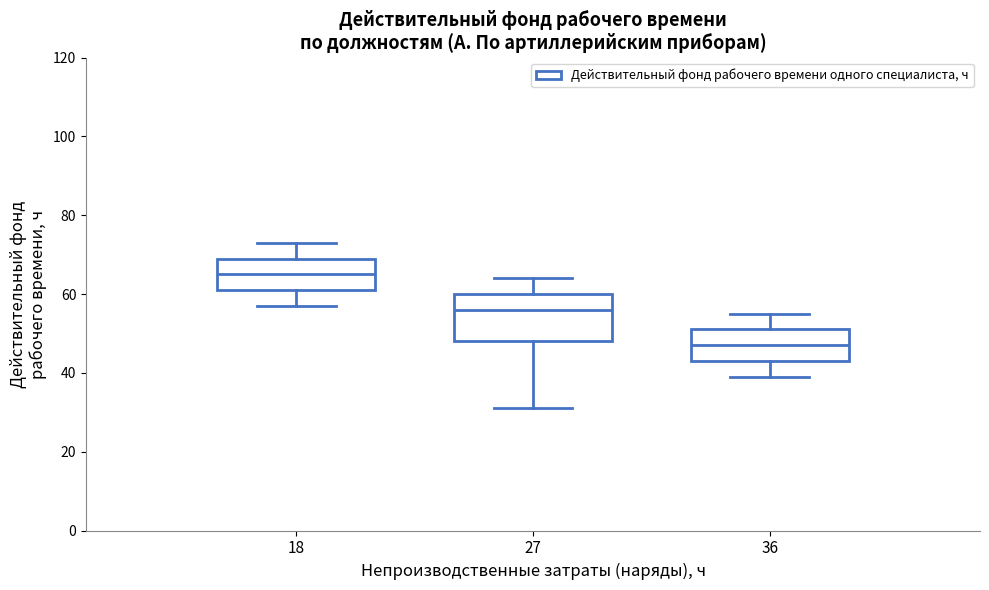

Reading left to right, read every box against the y-axis: the position of its median line, the range the box covers, and the ends of its whiskers. The values are not printed on the chart, so give them approximately, as read against the axis.

18: median 66, box 62 to 70, whiskers 58 to 74
27: median 56, box 48 to 60, whiskers 32 to 64
36: median 48, box 44 to 52, whiskers 40 to 56